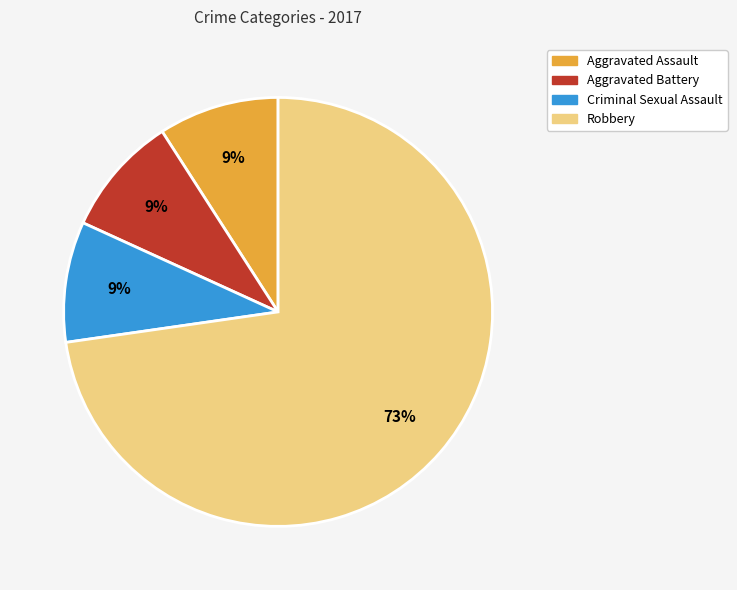

To the nearest percent, what is the combined percentage of Criminal Sexual Assault and Aggravated Battery?

18%